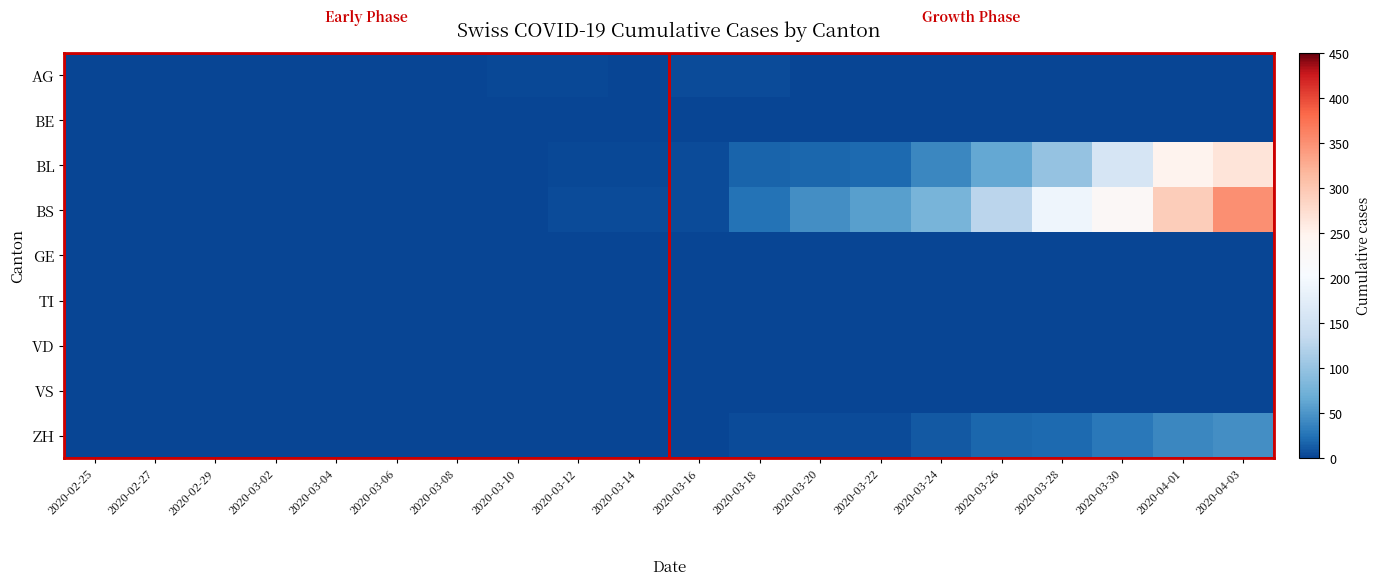

Reading left to right, transcribe all the data shown in this chart.

AG: 2020-02-25=0	2020-02-27=0	2020-02-29=0	2020-03-02=0	2020-03-04=0	2020-03-06=1	2020-03-08=0	2020-03-10=2	2020-03-12=3	2020-03-14=0	2020-03-16=4	2020-03-18=4	2020-03-20=0	2020-03-22=0	2020-03-24=0	2020-03-26=0	2020-03-28=0	2020-03-30=0	2020-04-01=0	2020-04-03=0
BE: 2020-02-25=0	2020-02-27=0	2020-02-29=0	2020-03-02=0	2020-03-04=0	2020-03-06=0	2020-03-08=0	2020-03-10=0	2020-03-12=0	2020-03-14=0	2020-03-16=0	2020-03-18=0	2020-03-20=0	2020-03-22=0	2020-03-24=0	2020-03-26=0	2020-03-28=0	2020-03-30=0	2020-04-01=0	2020-04-03=0
BL: 2020-02-25=0	2020-02-27=0	2020-02-29=0	2020-03-02=0	2020-03-04=0	2020-03-06=0	2020-03-08=0	2020-03-10=0	2020-03-12=2	2020-03-14=2	2020-03-16=5	2020-03-18=16	2020-03-20=18	2020-03-22=21	2020-03-24=40	2020-03-26=65	2020-03-28=100	2020-03-30=158	2020-04-01=249	2020-04-03=266
BS: 2020-02-25=0	2020-02-27=0	2020-02-29=0	2020-03-02=0	2020-03-04=0	2020-03-06=0	2020-03-08=0	2020-03-10=0	2020-03-12=4	2020-03-14=4	2020-03-16=4	2020-03-18=25	2020-03-20=44	2020-03-22=57	2020-03-24=78	2020-03-26=128	2020-03-28=191	2020-03-30=228	2020-04-01=292	2020-04-03=350
GE: 2020-02-25=0	2020-02-27=0	2020-02-29=0	2020-03-02=0	2020-03-04=0	2020-03-06=0	2020-03-08=0	2020-03-10=0	2020-03-12=0	2020-03-14=0	2020-03-16=0	2020-03-18=0	2020-03-20=0	2020-03-22=0	2020-03-24=0	2020-03-26=0	2020-03-28=0	2020-03-30=0	2020-04-01=0	2020-04-03=0
TI: 2020-02-25=0	2020-02-27=0	2020-02-29=0	2020-03-02=0	2020-03-04=0	2020-03-06=0	2020-03-08=0	2020-03-10=0	2020-03-12=0	2020-03-14=0	2020-03-16=0	2020-03-18=0	2020-03-20=0	2020-03-22=0	2020-03-24=0	2020-03-26=0	2020-03-28=0	2020-03-30=0	2020-04-01=0	2020-04-03=0
VD: 2020-02-25=0	2020-02-27=0	2020-02-29=0	2020-03-02=0	2020-03-04=0	2020-03-06=0	2020-03-08=0	2020-03-10=0	2020-03-12=0	2020-03-14=0	2020-03-16=0	2020-03-18=0	2020-03-20=0	2020-03-22=0	2020-03-24=0	2020-03-26=0	2020-03-28=0	2020-03-30=0	2020-04-01=0	2020-04-03=0
VS: 2020-02-25=0	2020-02-27=0	2020-02-29=0	2020-03-02=0	2020-03-04=0	2020-03-06=0	2020-03-08=0	2020-03-10=0	2020-03-12=0	2020-03-14=0	2020-03-16=0	2020-03-18=0	2020-03-20=0	2020-03-22=0	2020-03-24=0	2020-03-26=0	2020-03-28=0	2020-03-30=0	2020-04-01=0	2020-04-03=0
ZH: 2020-02-25=0	2020-02-27=0	2020-02-29=0	2020-03-02=0	2020-03-04=0	2020-03-06=0	2020-03-08=0	2020-03-10=0	2020-03-12=0	2020-03-14=0	2020-03-16=0	2020-03-18=5	2020-03-20=5	2020-03-22=5	2020-03-24=12	2020-03-26=18	2020-03-28=21	2020-03-30=29	2020-04-01=40	2020-04-03=44